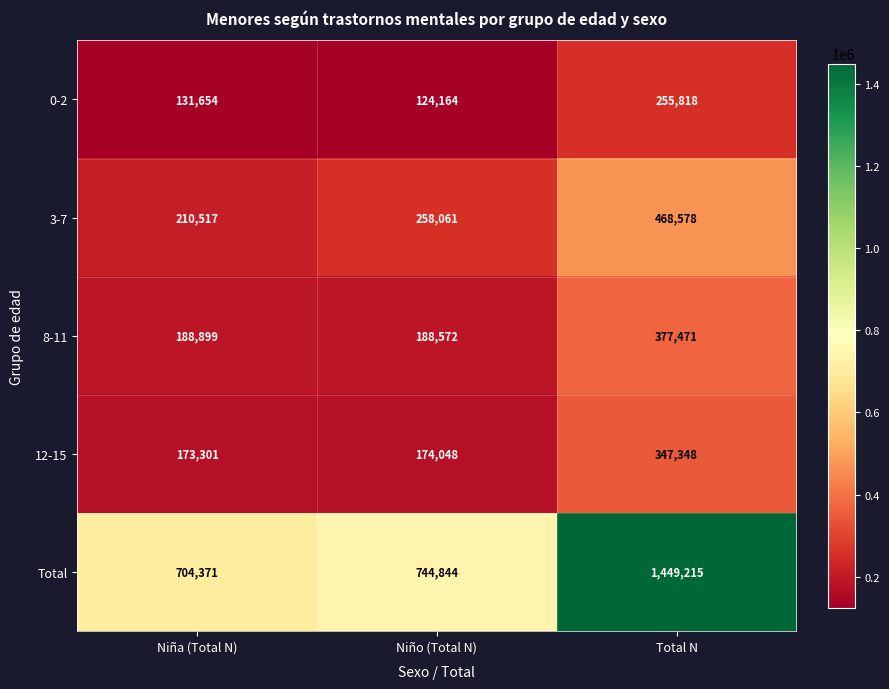

Reading left to right, transcribe all the data shown in this chart.

0-2: 131654	124164	255818
3-7: 210517	258061	468578
8-11: 188899	188572	377471
12-15: 173301	174048	347348
Total: 704371	744844	1449215